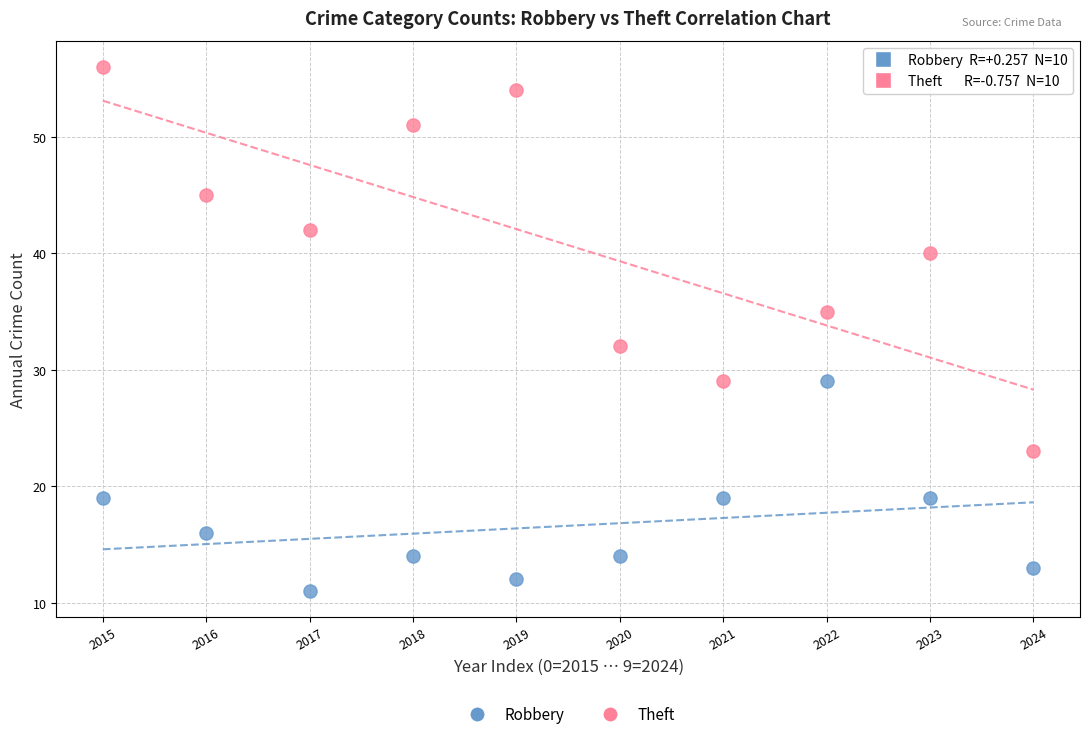

What are all the series names shown in the legend?

Robbery, Theft